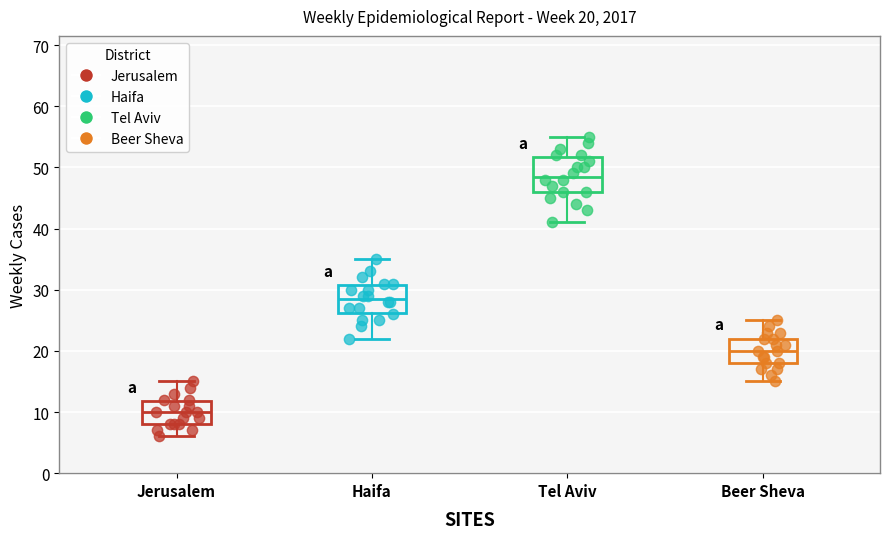

Which box has the highest median line?

Tel Aviv